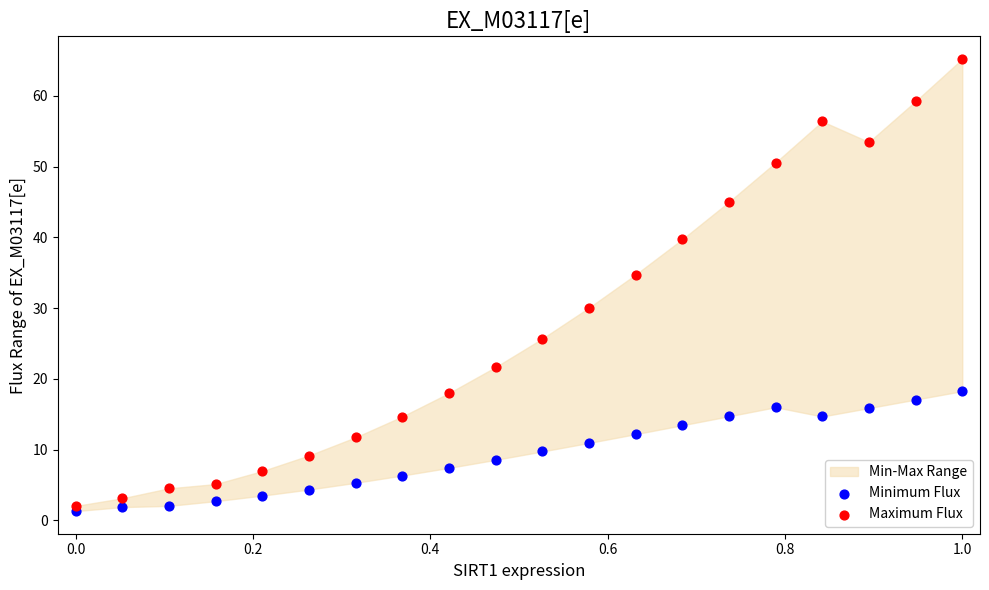

Across all data points, what is the range of X values (max minus min)?

1.0